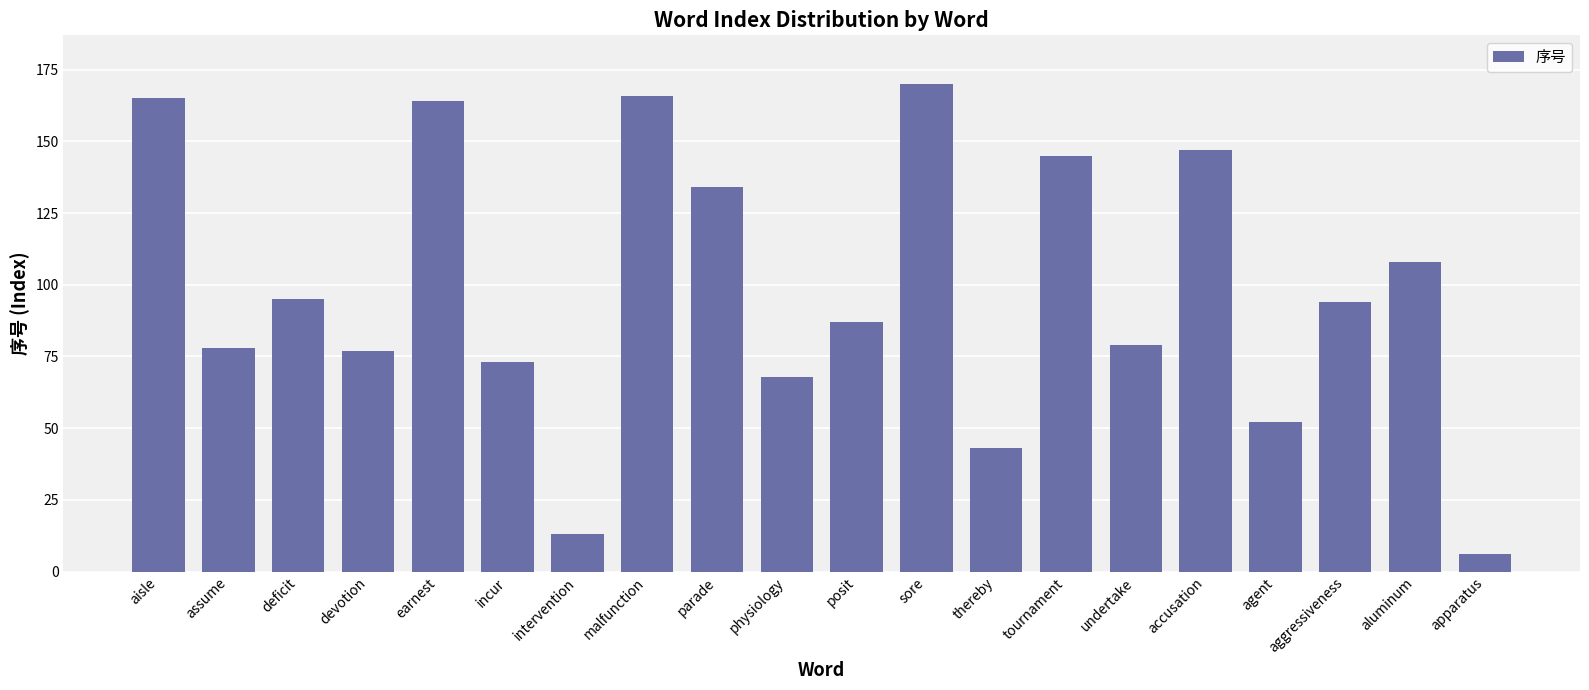

Are the bars grouped side by side (vs. stacked)?

No